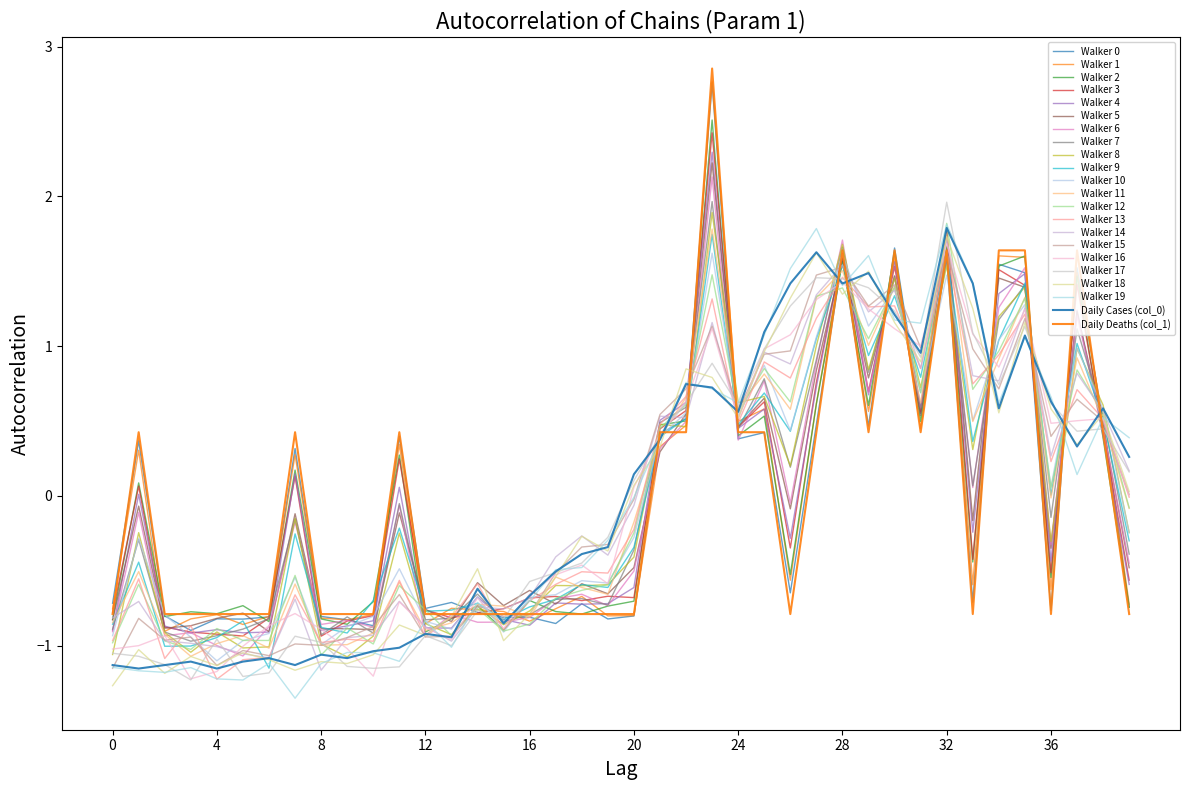

Is this an area chart (filled region under the line)?

No